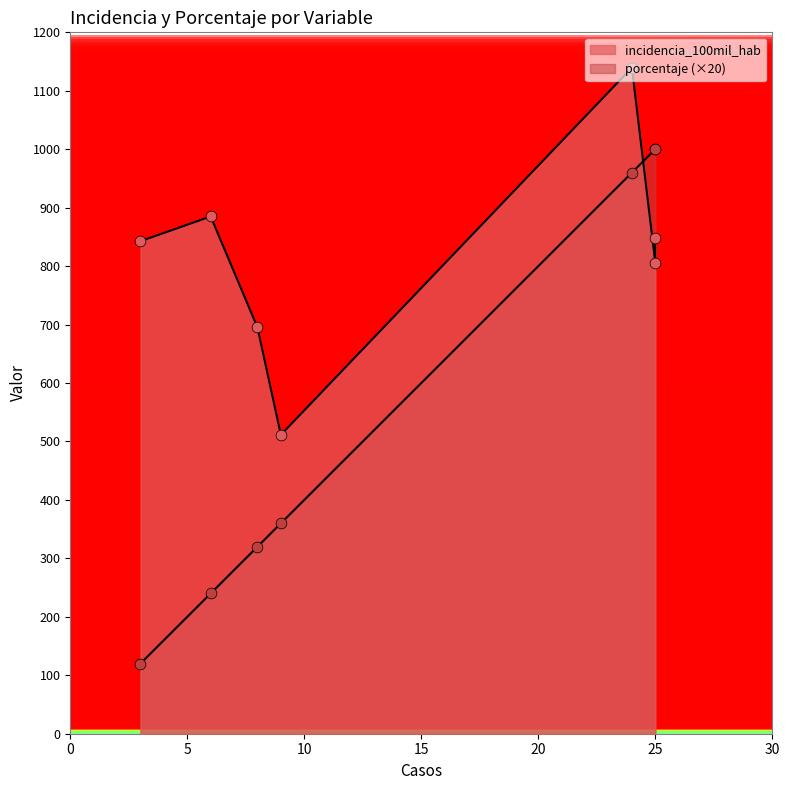

At how many categories does at least one series exceed 318?

7